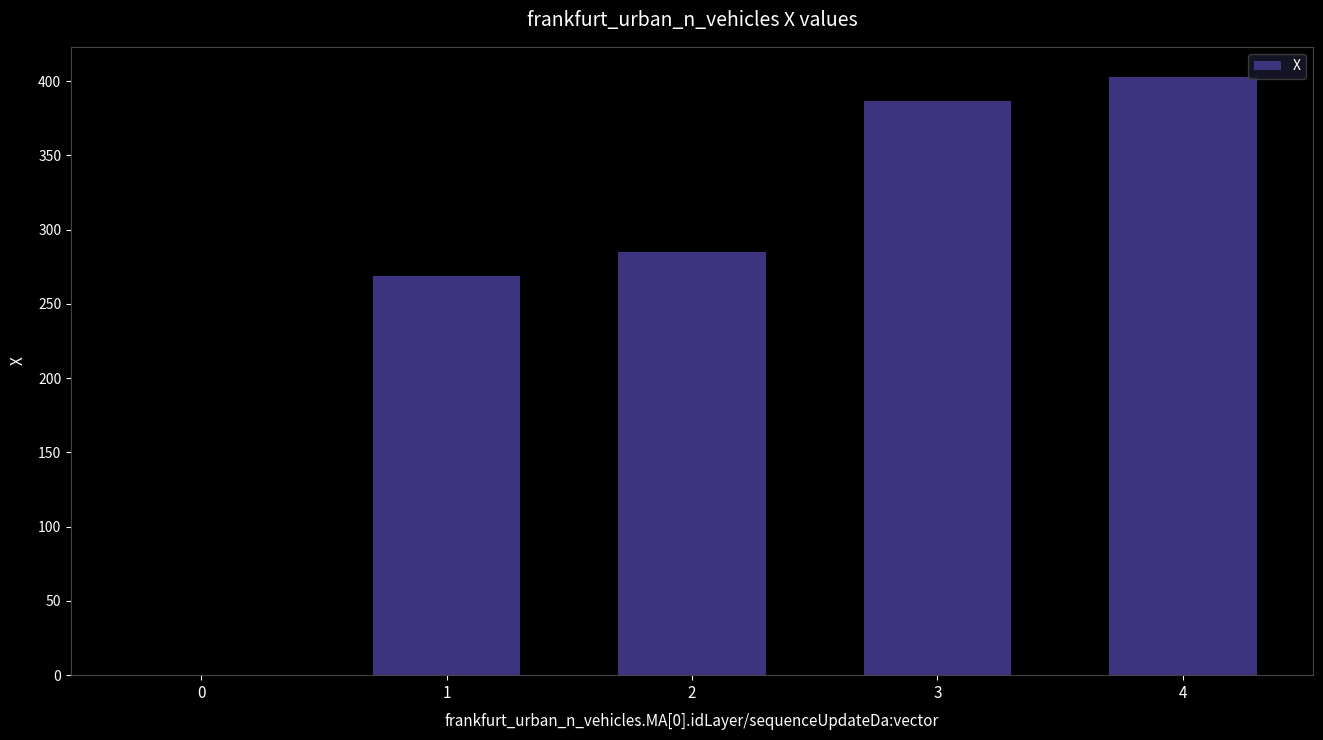

Which category has the highest value across all series?

4